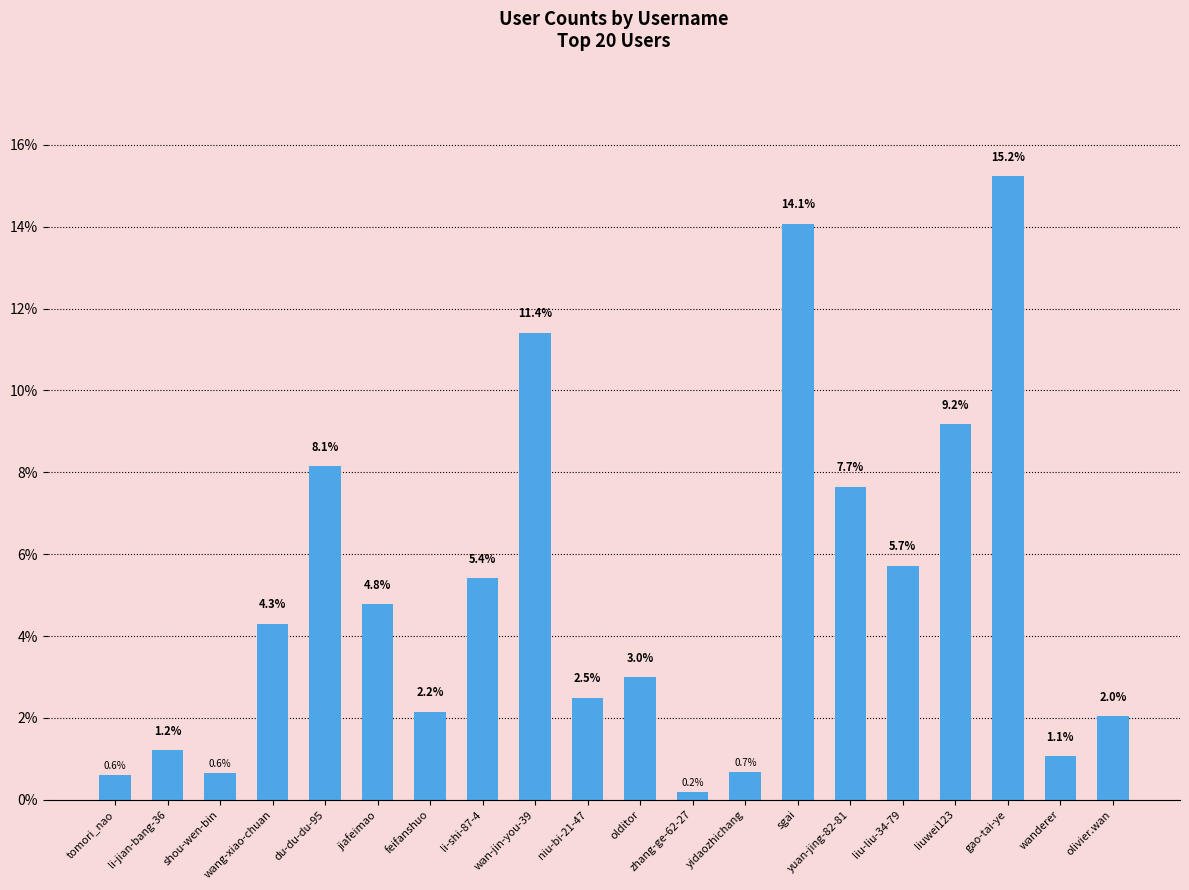

How many bars are there in total?

20